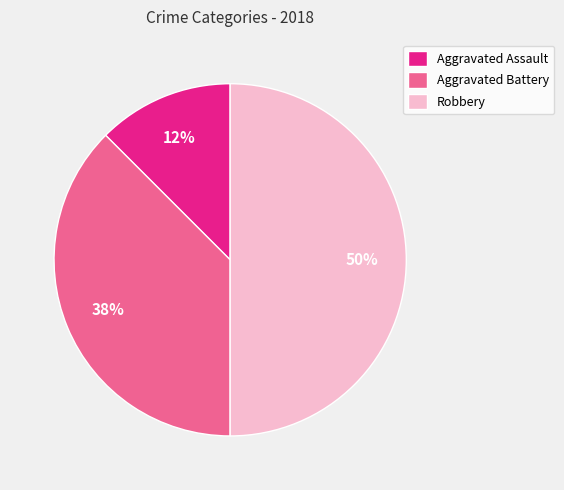

Do Aggravated Battery and Robbery together represent more than half of the pie?

Yes